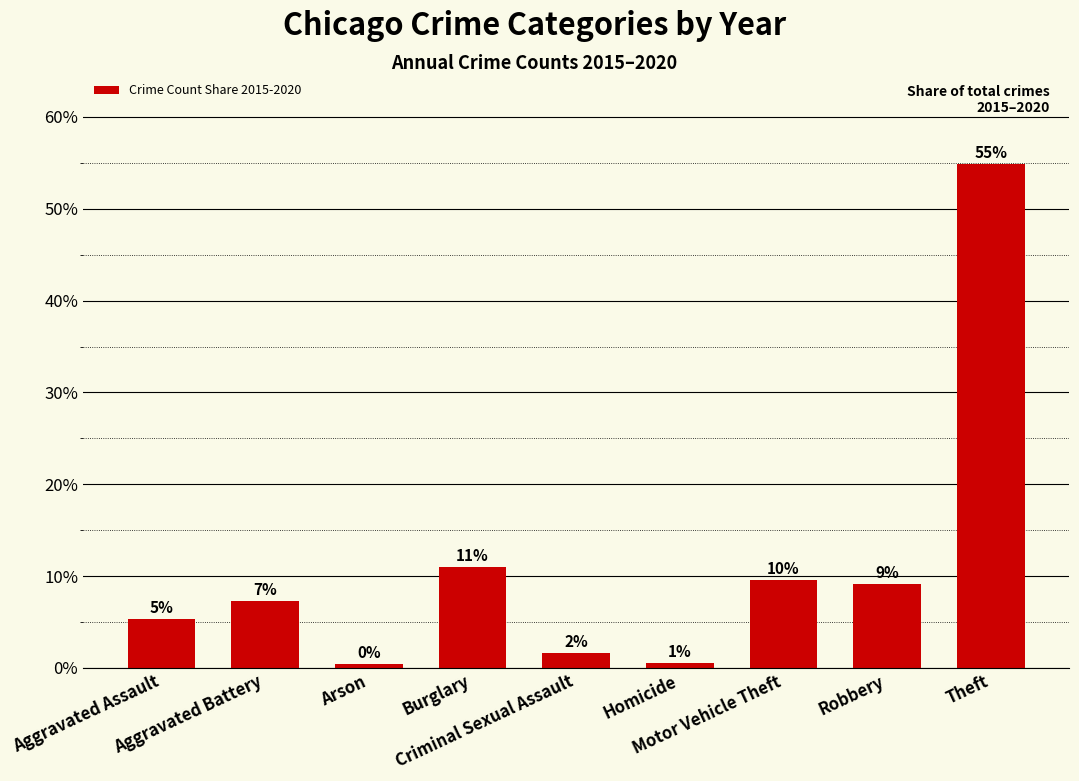

True or false: the data shows 83.3 at Theft.

False